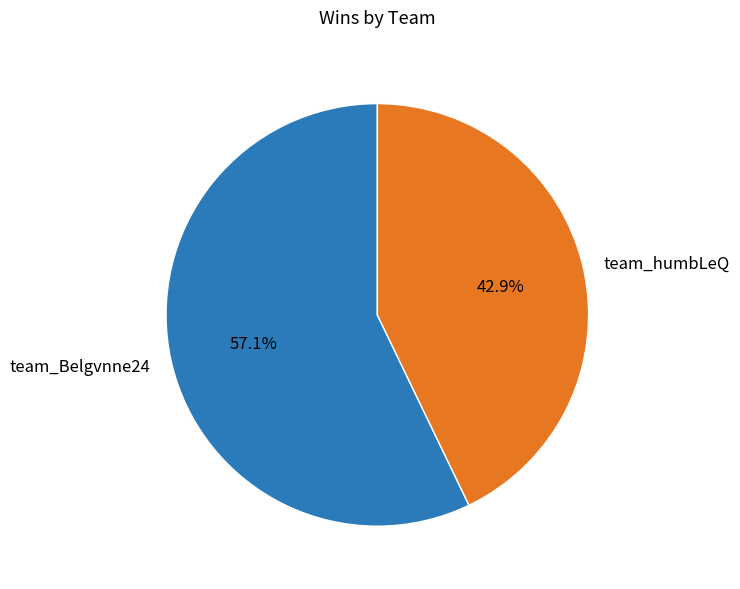

To the nearest percent, what is the difference between the largest and smallest slice percentages?

14%